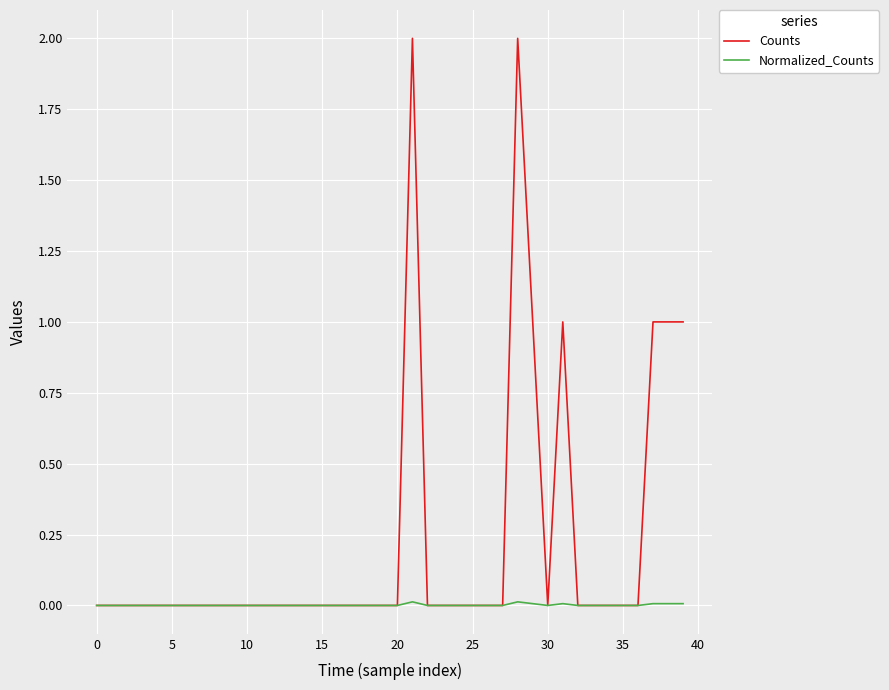

What is the greatest value displayed?

2.0